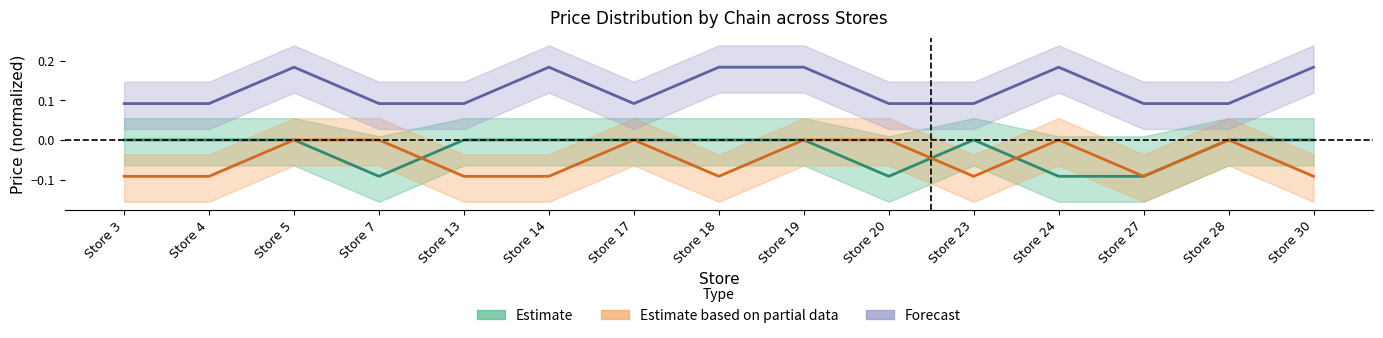

What is the difference between the maximum and minimum values in the avg_price_7290027600007 series?

0.1